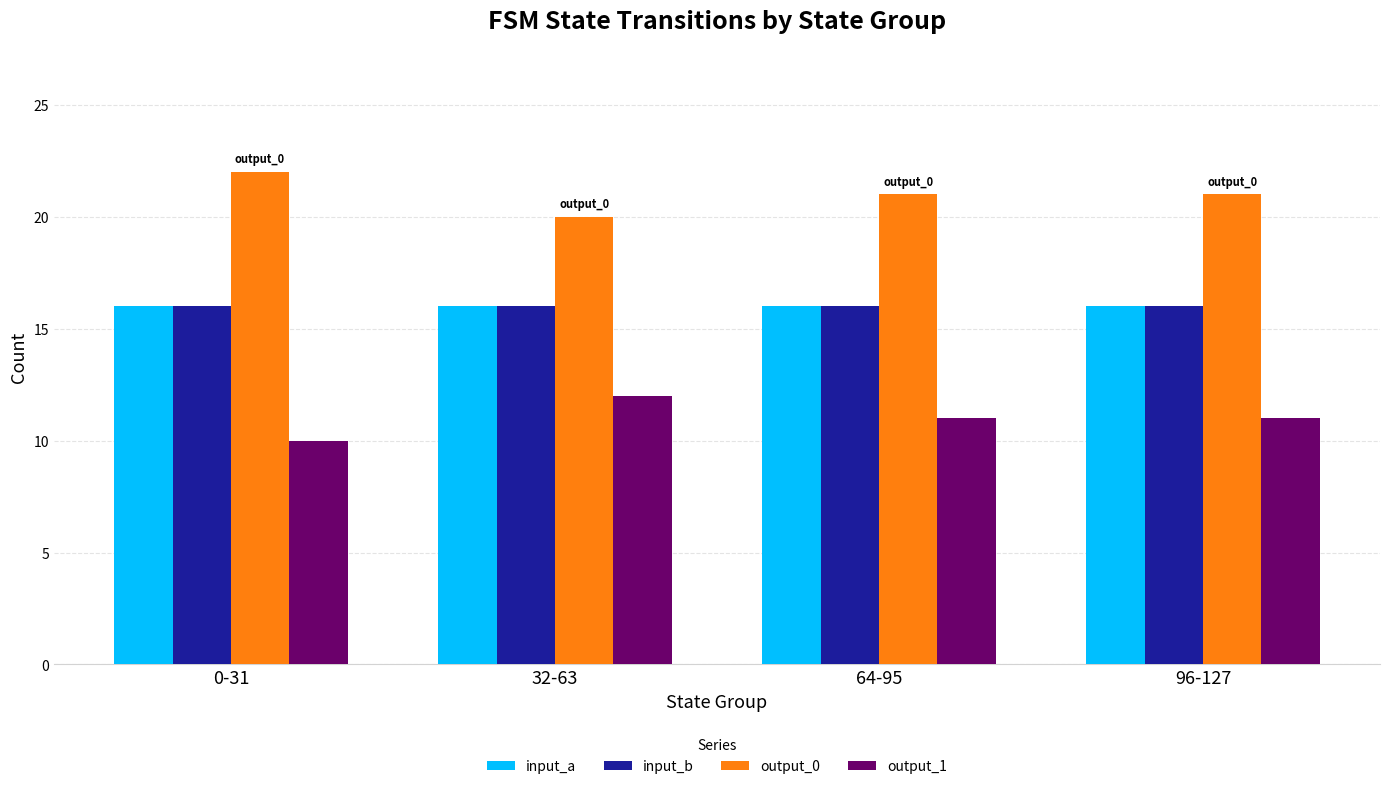

What is the label of the 4th bar from the left?

96-127